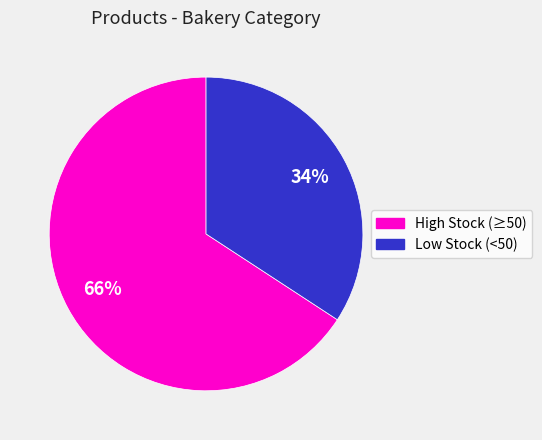

To the nearest percent, what is the average slice percentage?

50%